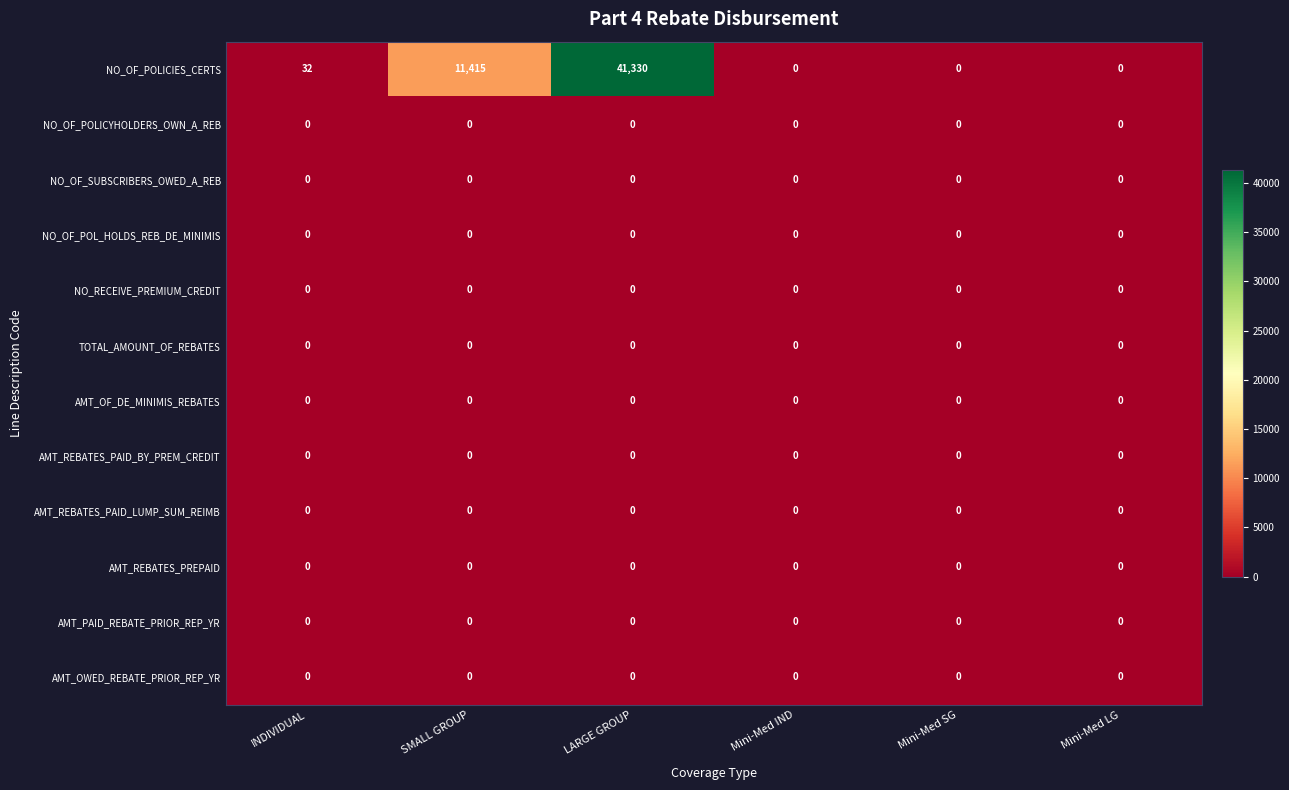

What is the maximum value shown in the chart?

41330